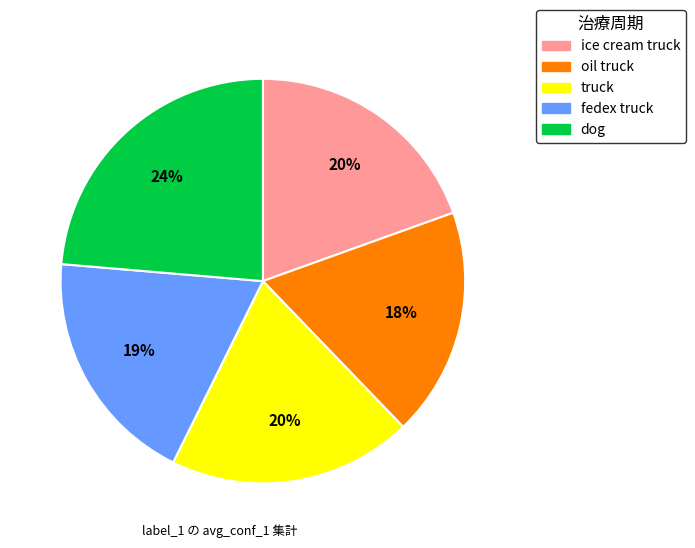

What is the smallest slice in the pie chart?

oil truck